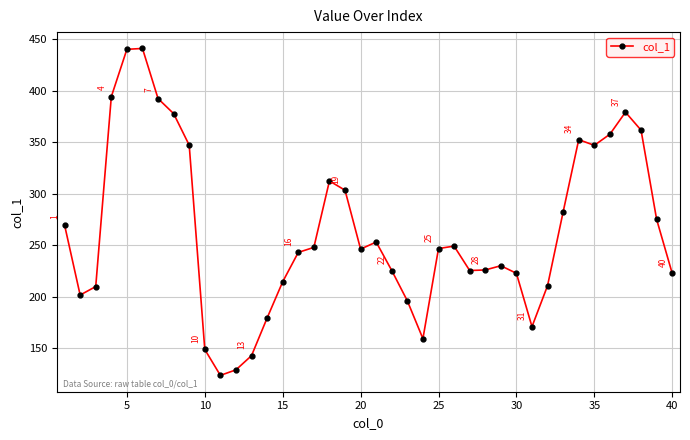

What is the greatest value displayed?

441.2